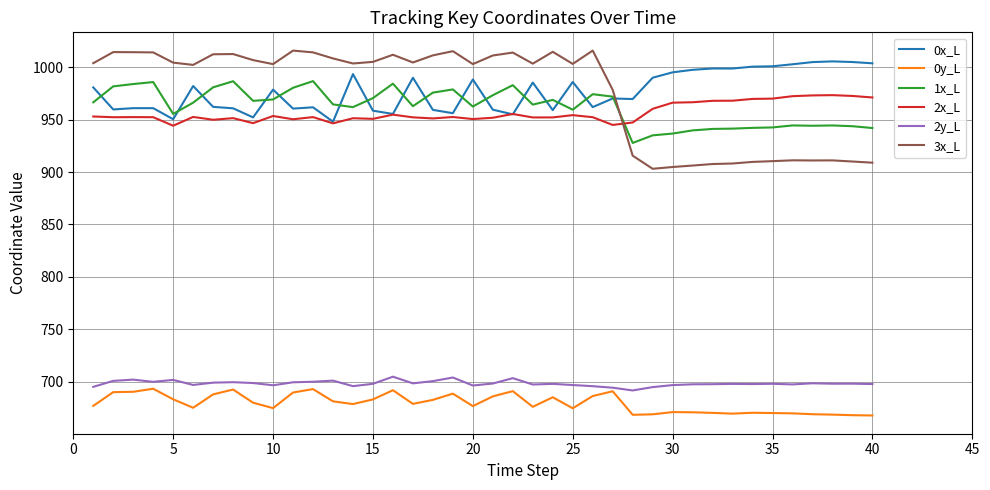

What is the smallest value displayed?

667.7